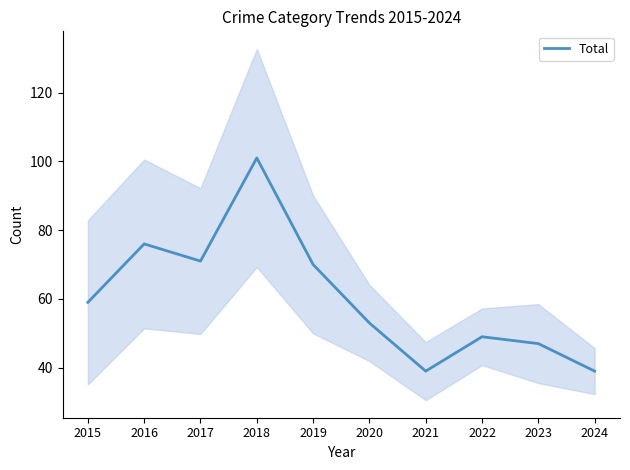

What is the value of the 5th point from the left?

70